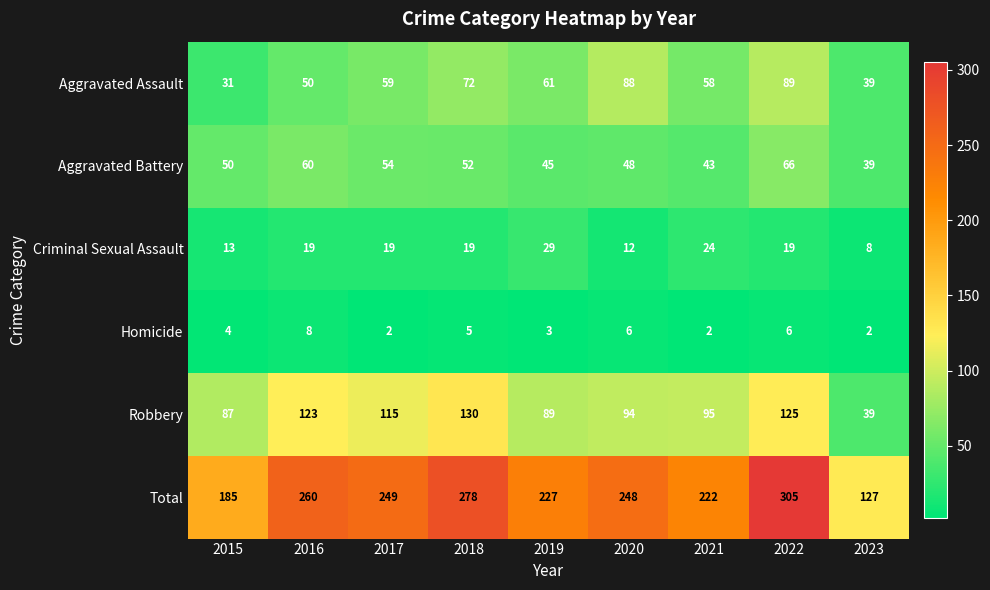

Rank the series at 2020 from highest to lowest value.

Total, Robbery, Aggravated Assault, Aggravated Battery, Criminal Sexual Assault, Homicide